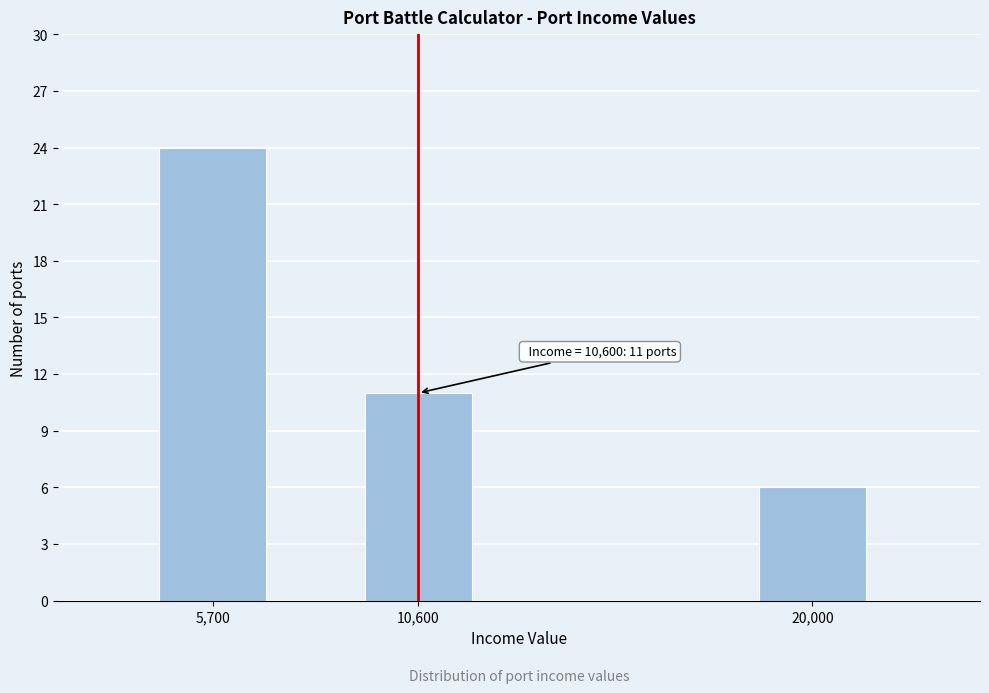

Reading right to left, what are all the values shown in this chart?

6	11	24